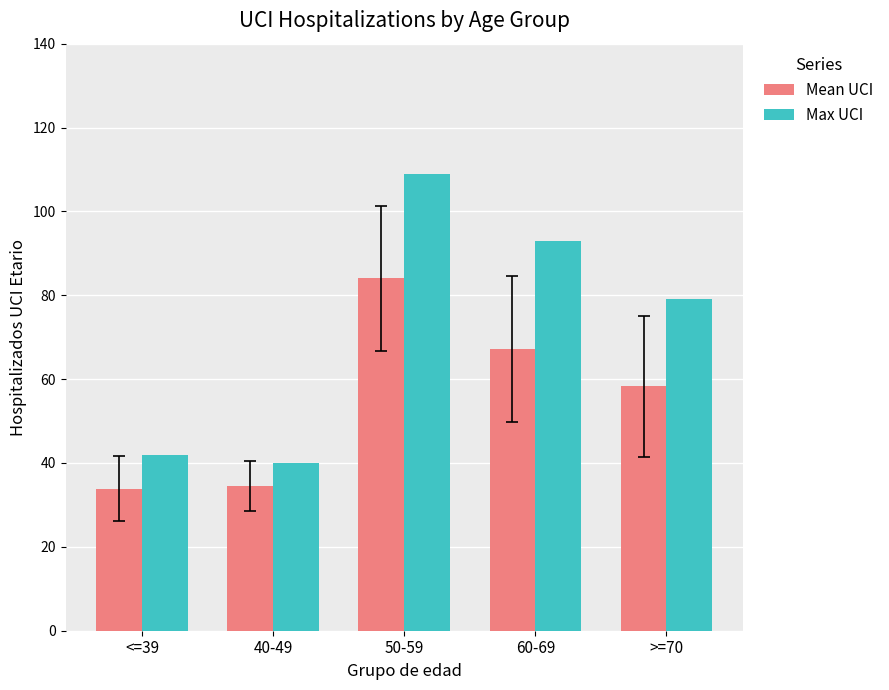

What is the lowest value of the Mean UCI series?

33.9